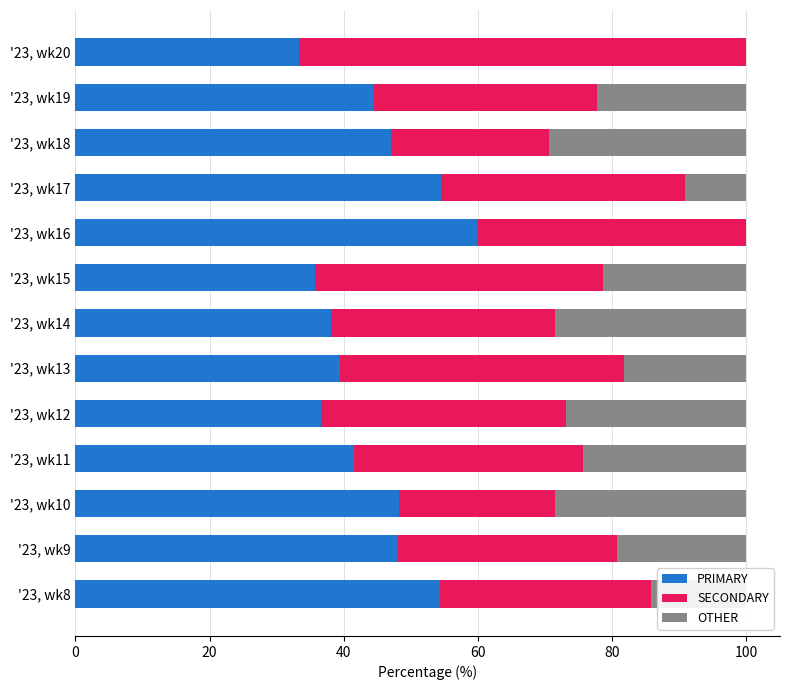

True or false: PRIMARY has a value of 62.0 at '23, wk18.

False